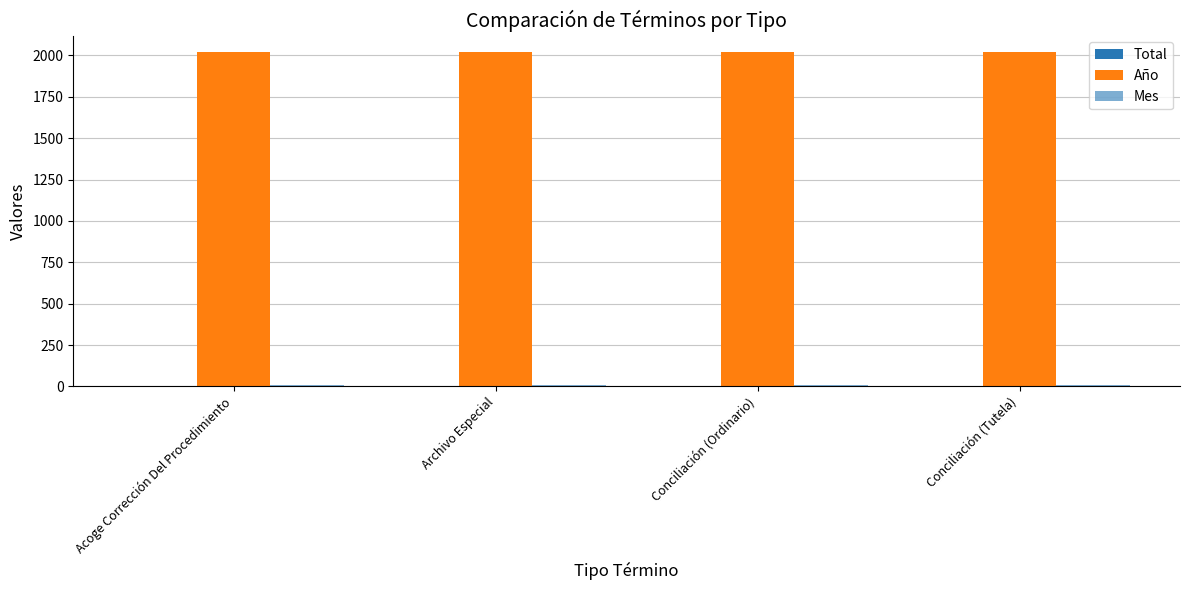

True or false: Mes has a value of 3 at Archivo Especial.

False